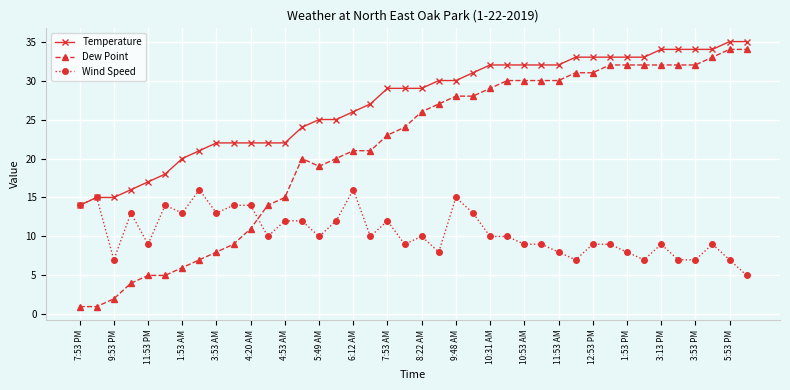

Reading right to left, list all the values displayed in this chart.

Temperature: 35	35	34	34	34	34	33	33	33	33	33	32	32	32	32	32	31	30	30	29	29	29	27	26	25	25	24	22	22	22	22	22	21	20	18	17	16	15	15	14
Dew Point: 34	34	33	32	32	32	32	32	32	31	31	30	30	30	30	29	28	28	27	26	24	23	21	21	20	19	20	15	14	11	9	8	7	6	5	5	4	2	1	1
Wind Speed: 5	7	9	7	7	9	7	8	9	9	7	8	9	9	10	10	13	15	8	10	9	12	10	16	12	10	12	12	10	14	14	13	16	13	14	9	13	7	15	14